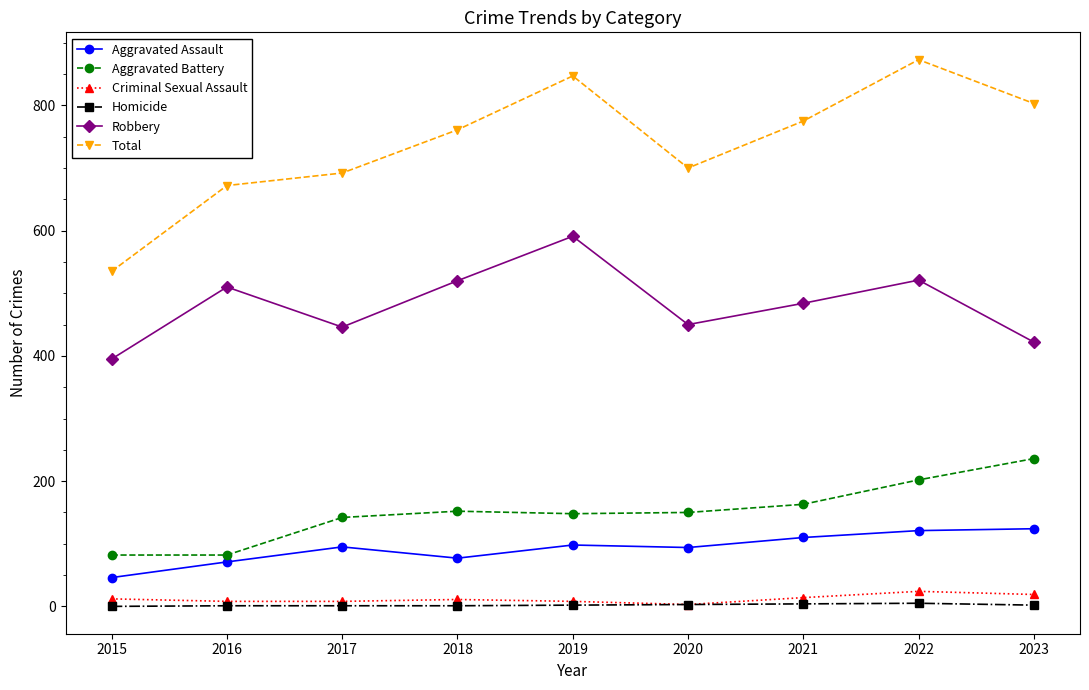

True or false: Robbery has a value of 702 at 2020.

False